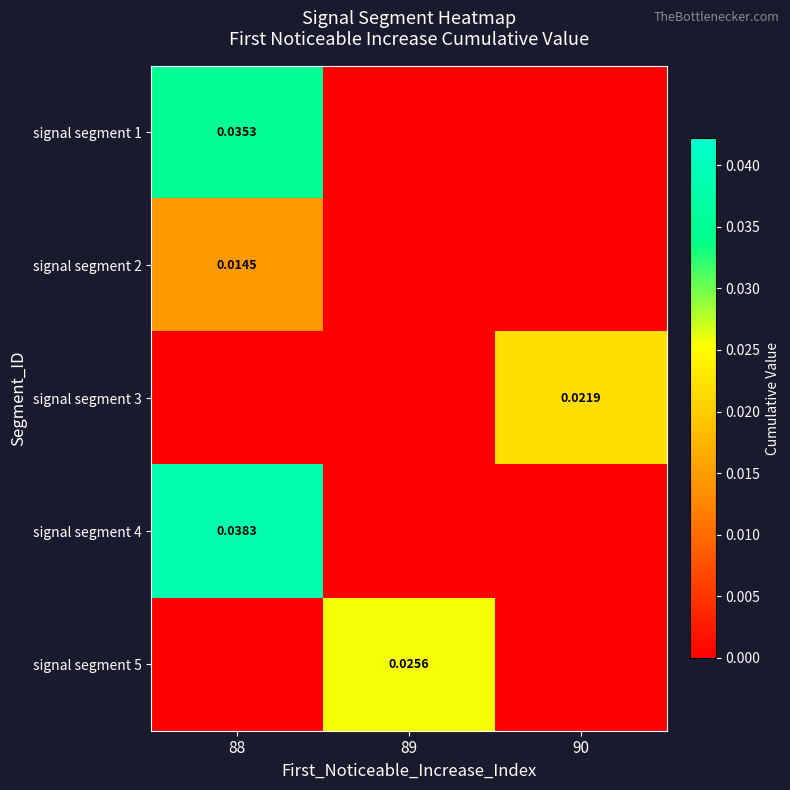

Is the value of signal segment 5 at 89 greater than the value of signal segment 3 at 90?

Yes